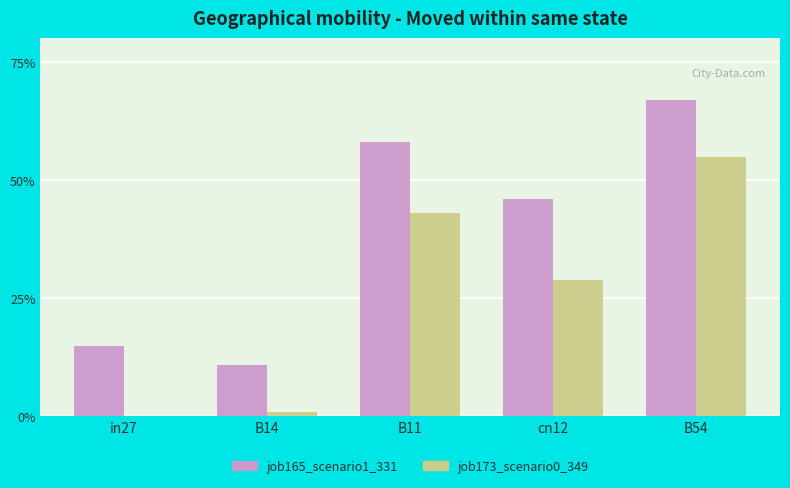

Are the bars grouped side by side (vs. stacked)?

Yes